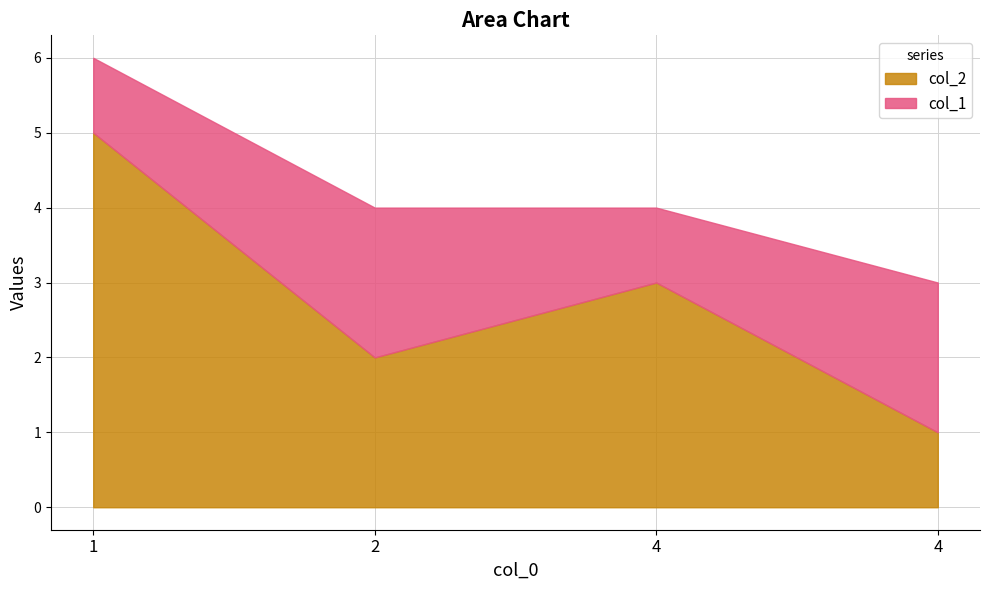

Does the chart have visible grid lines?

Yes